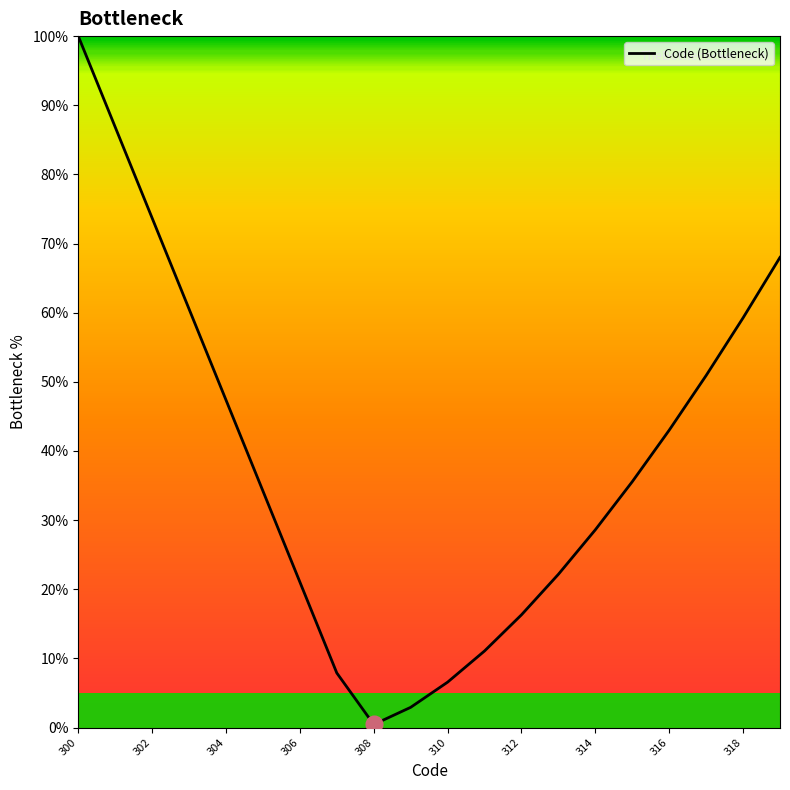

What is the greatest value displayed?

100.0